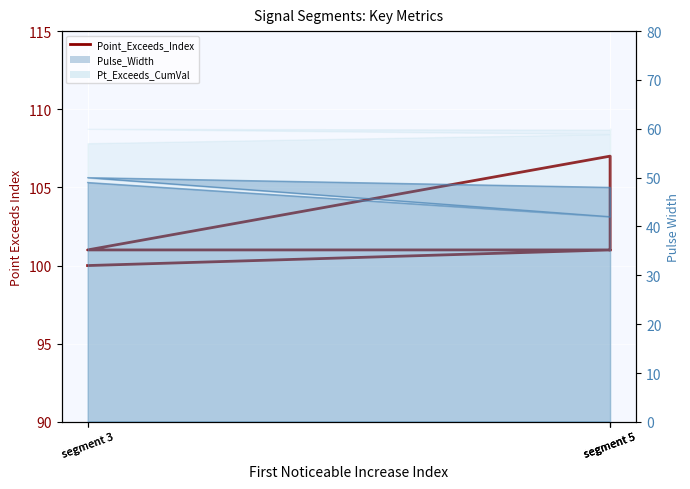

What is the value of the 3rd point from the left?

100